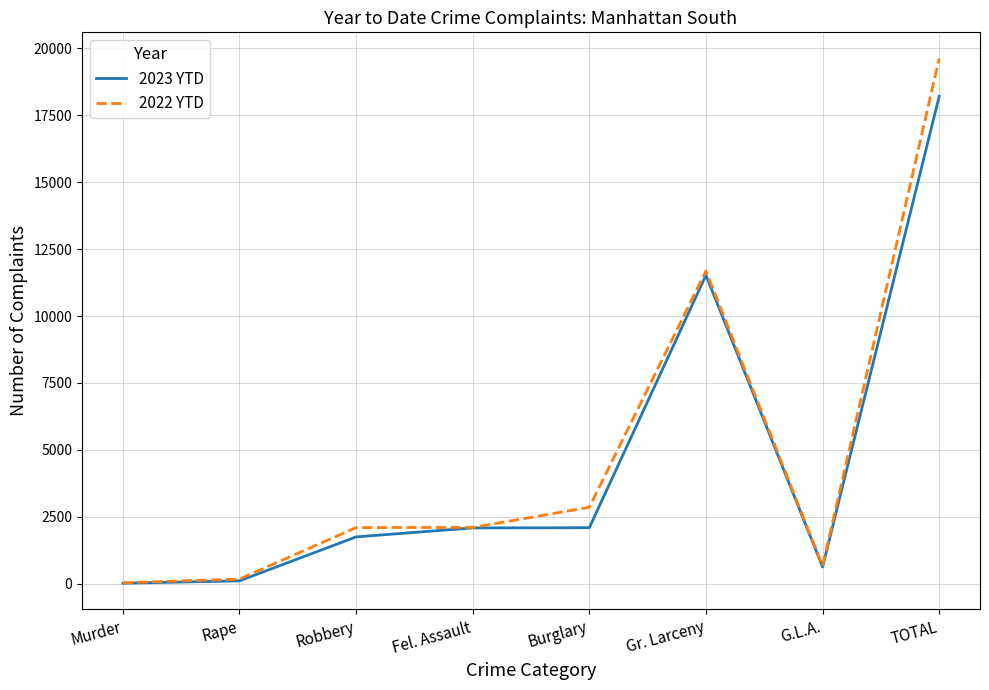

Does the chart have visible grid lines?

Yes